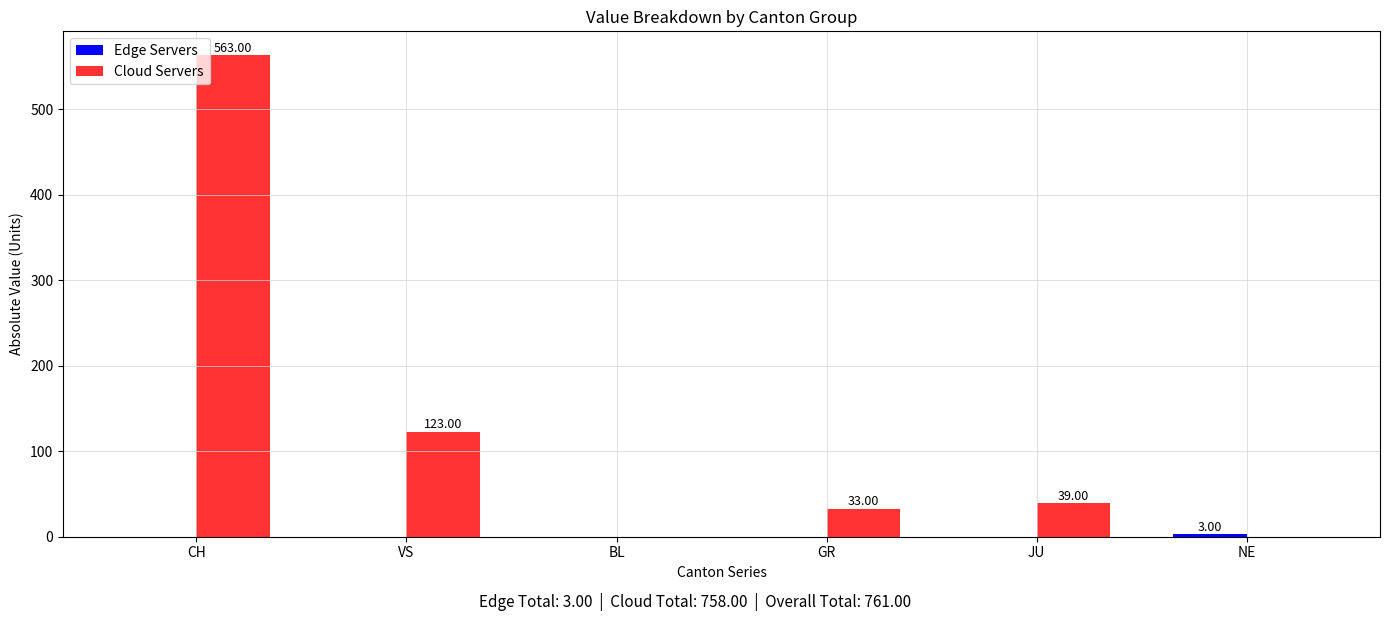

Which series has the largest total across all categories?

Cloud Servers